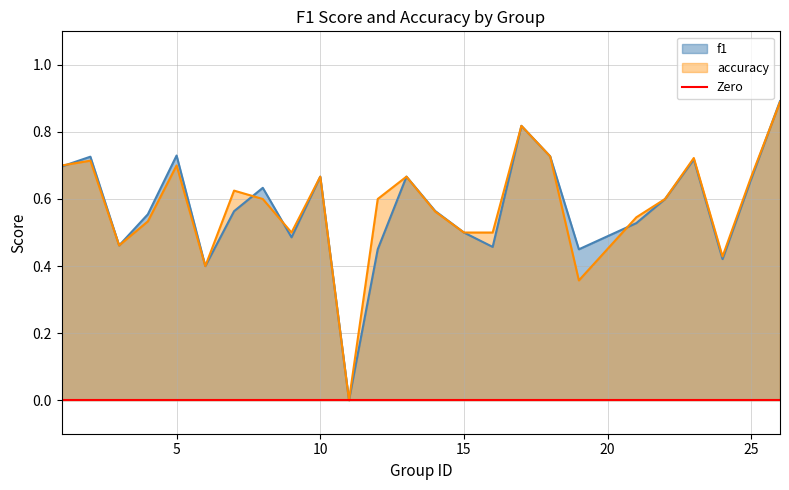

True or false: accuracy has more than 0 interior local peaks.

True